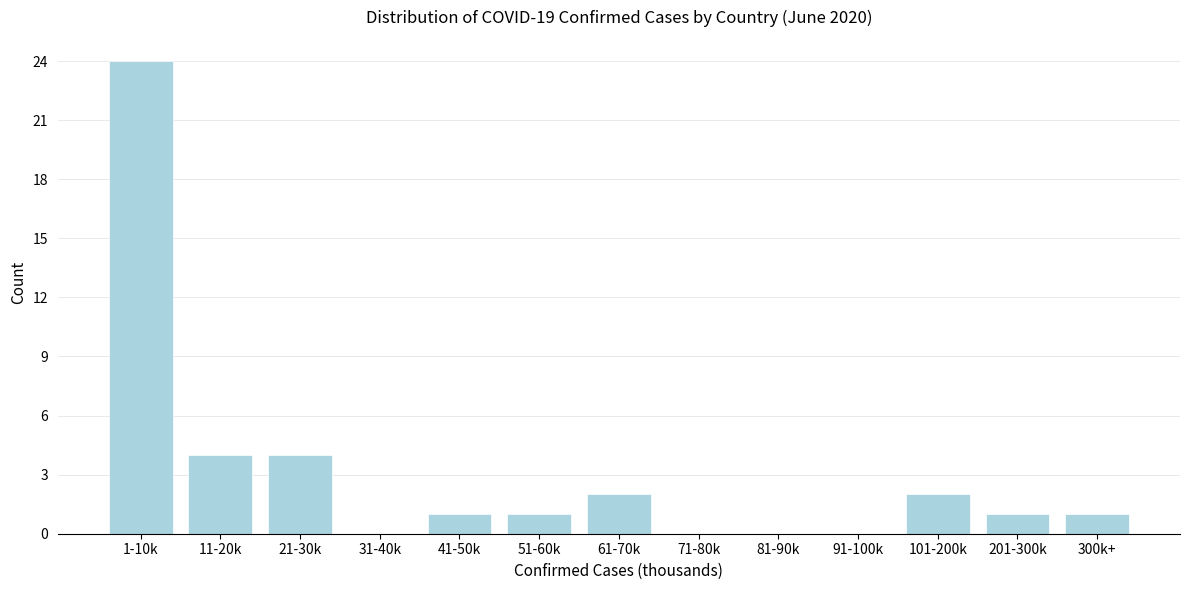

Reading left to right, transcribe all the data shown in this chart.

1-10k=24	11-20k=4	21-30k=4	31-40k=0	41-50k=1	51-60k=1	61-70k=2	71-80k=0	81-90k=0	91-100k=0	101-200k=2	201-300k=1	300k+=1